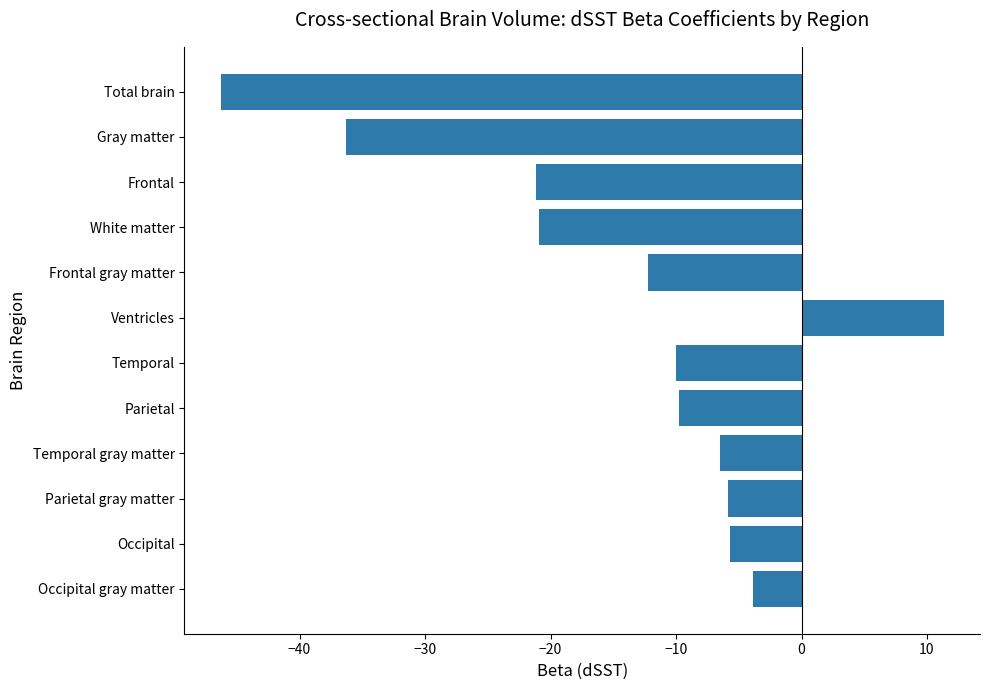

True or false: the data shows -6.2 at Parietal.

False